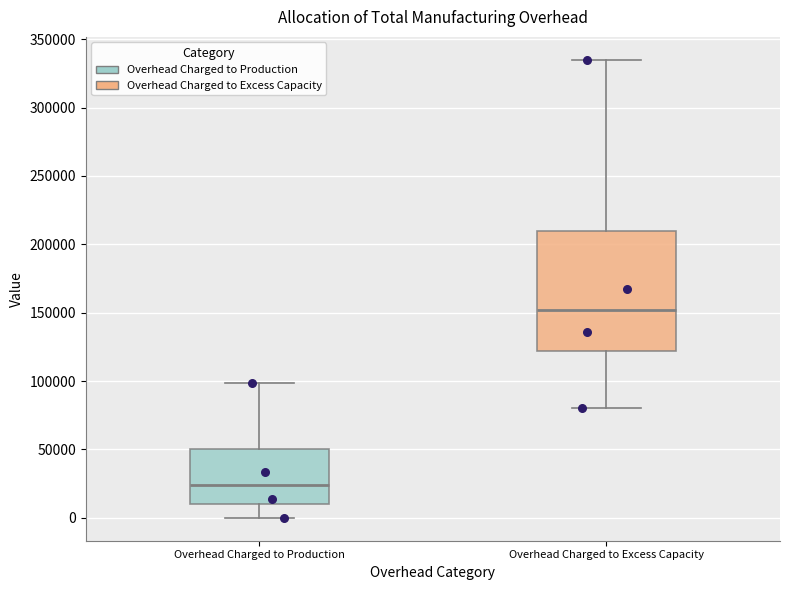

Comparing the boxes themselves (not the whiskers), which one is the tallest?

Overhead Charged to Excess Capacity